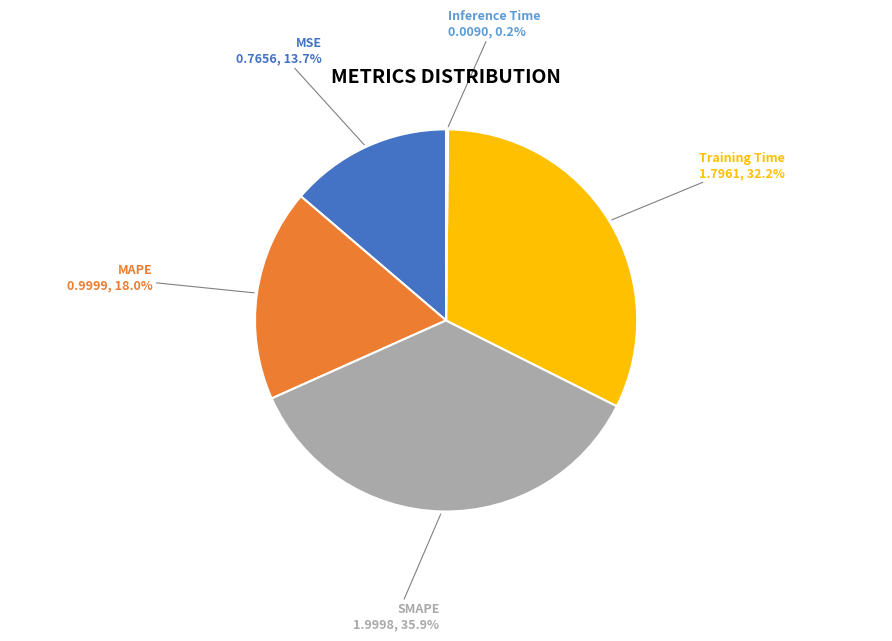

Approximately how many times larger is the value at MAPE compared to SMAPE?

0.5